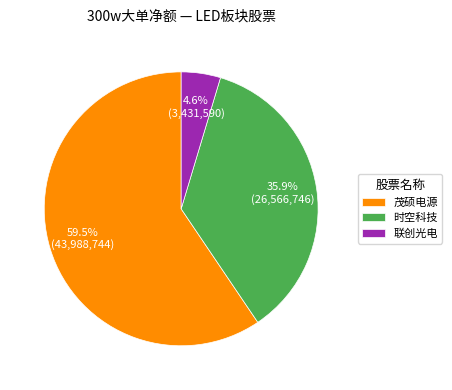

To the nearest percent, what is the average slice percentage?

33%